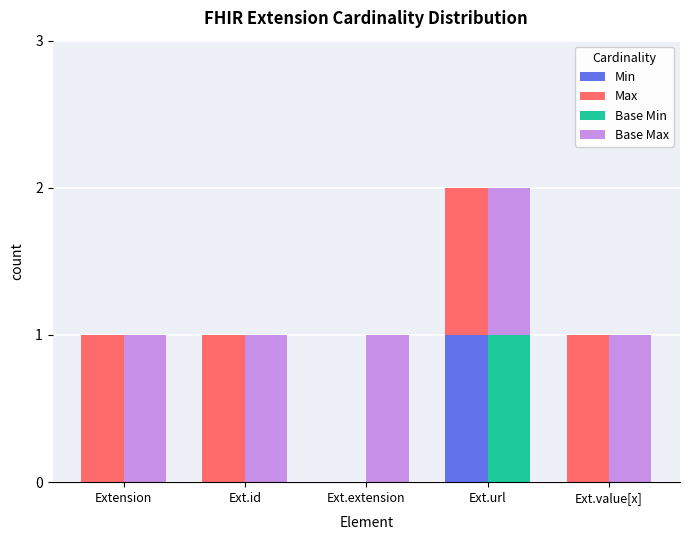

What is the label of the 3rd bar from the right?

Ext.extension